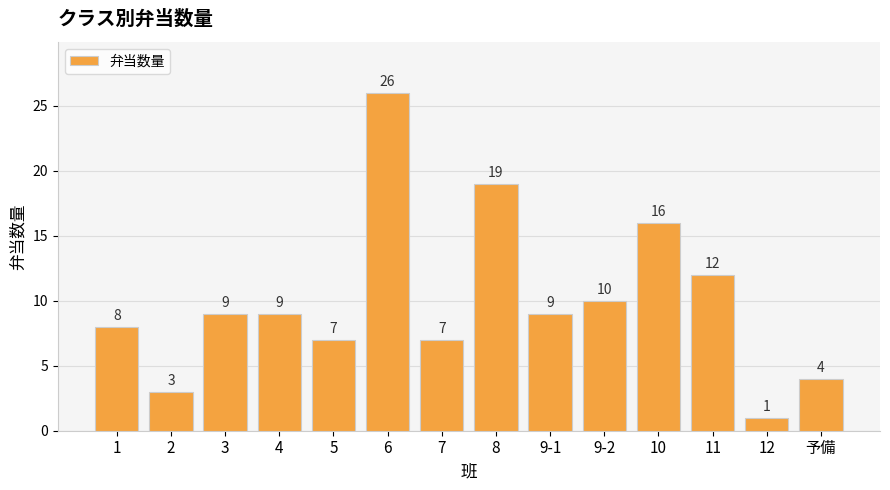

What is the sum of all values?

140